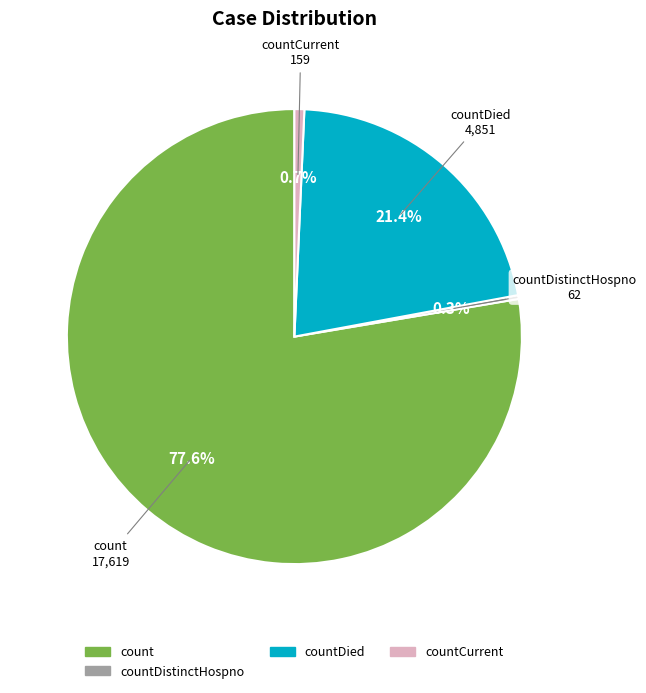

Is there a majority slice in this chart?

Yes